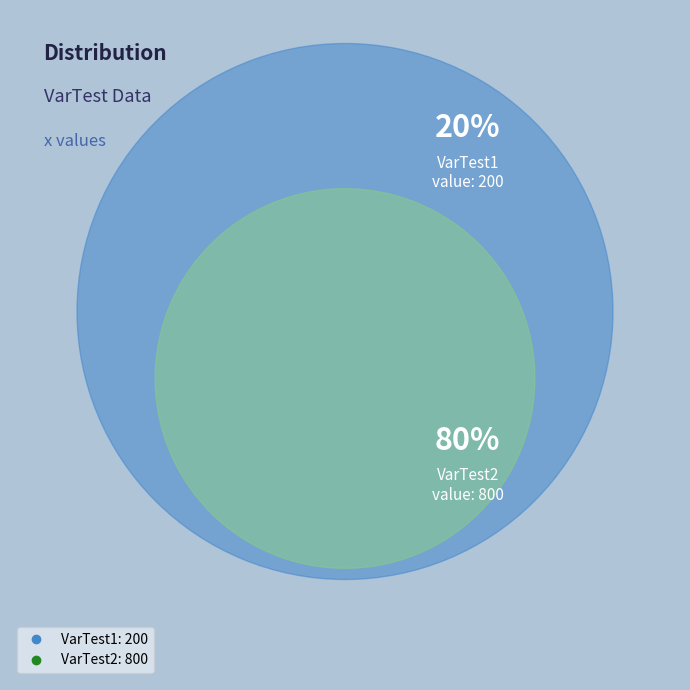

What percentage do VarTest1 and VarTest2 together represent?

100.0%